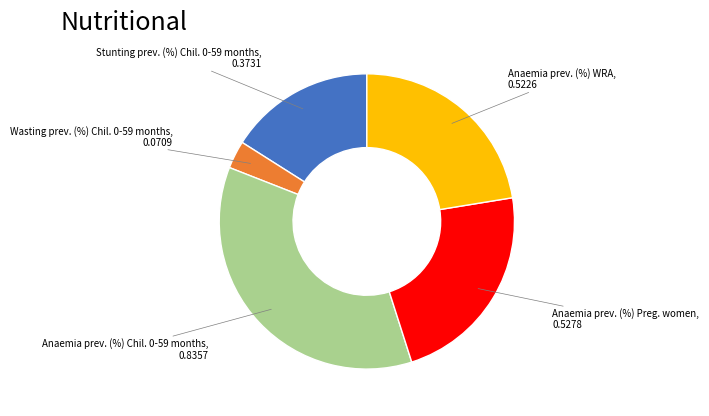

Does any single category account for the majority?

No